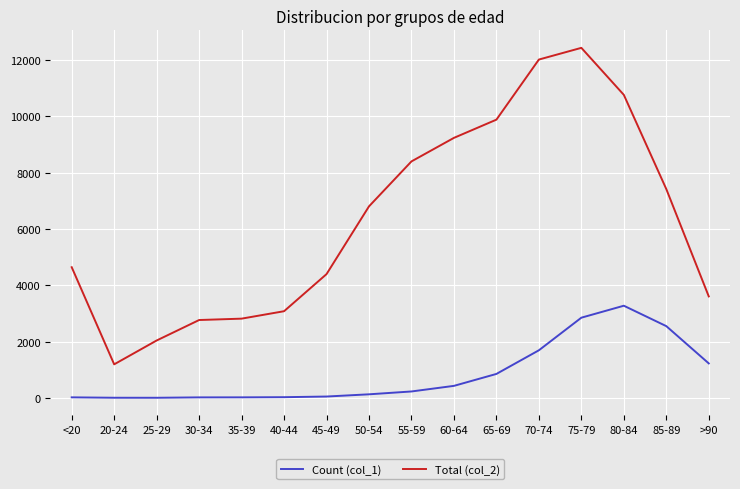

What is the total value across all series at 35-39?

2832